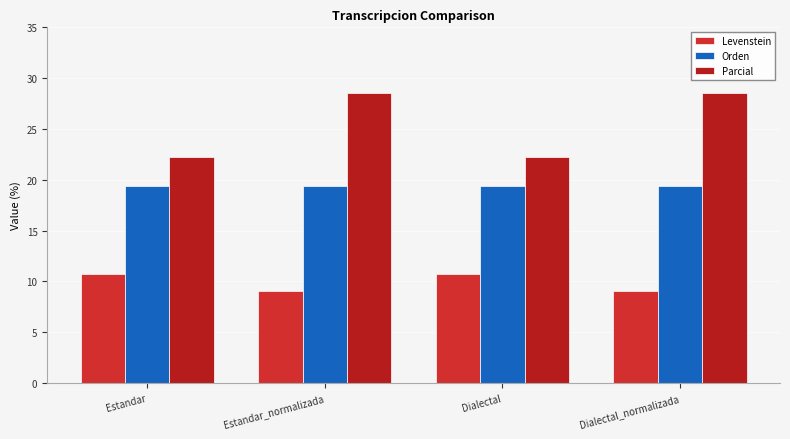

What are all the series names shown in the legend?

Levenstein, Orden, Parcial